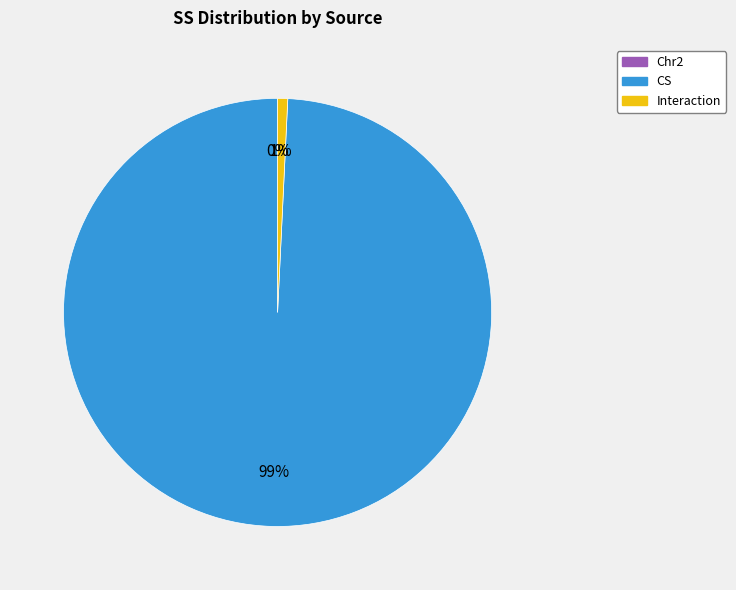

To the nearest percent, what portion does Interaction represent?

1%